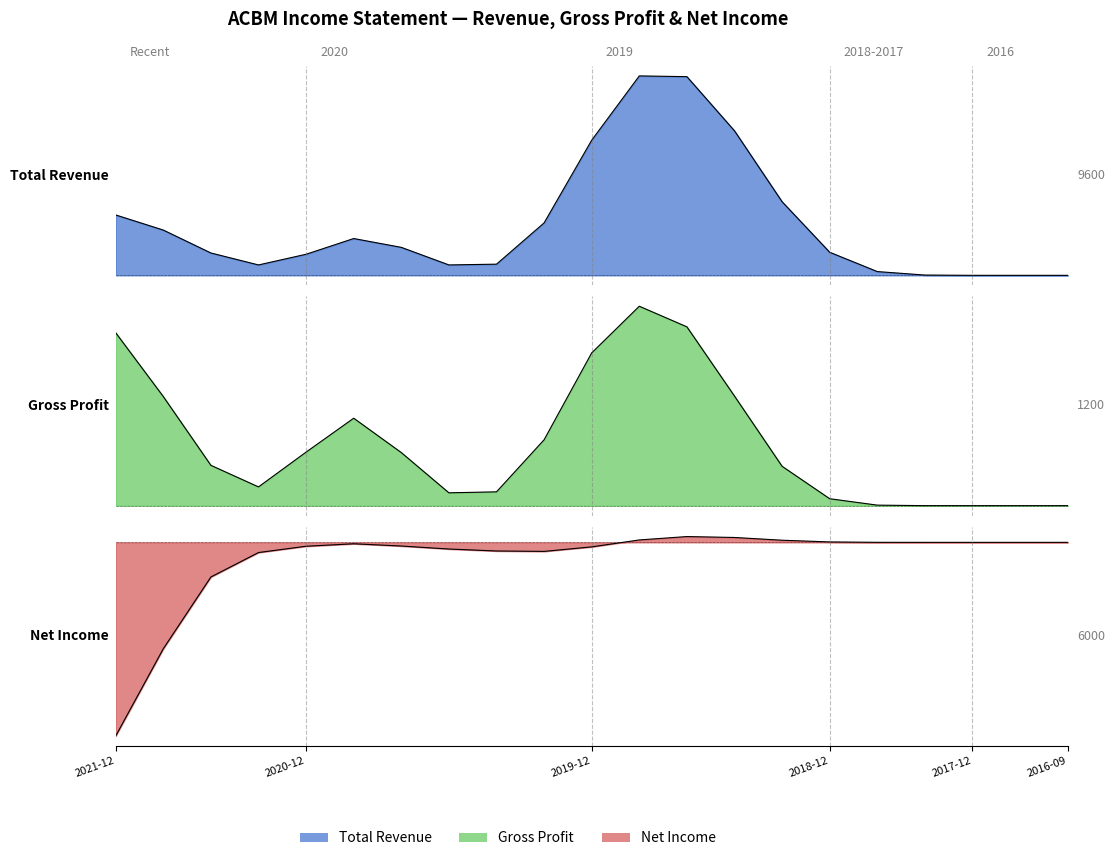

True or false: Total Revenue has more than 1 interior local peaks.

True